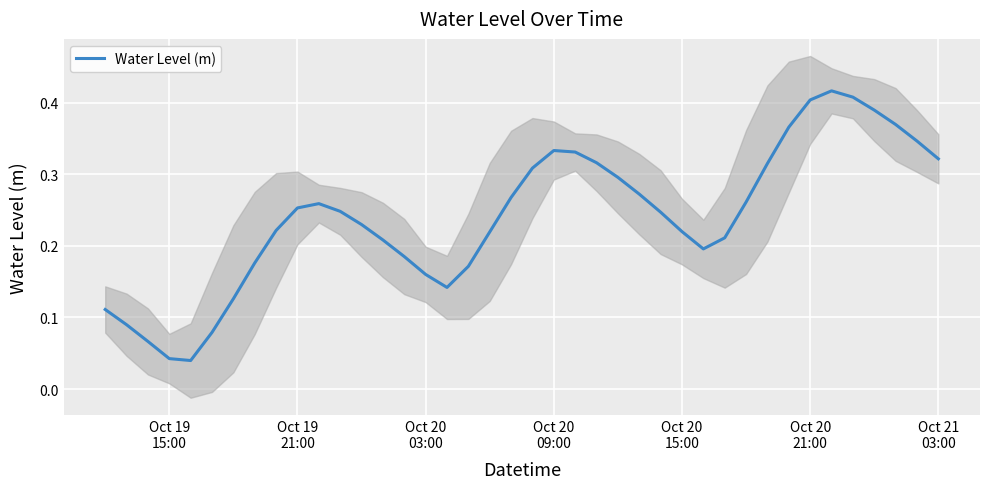

Reading right to left, extract all data points from this chart.

0.3	0.3	0.4	0.4	0.4	0.4	0.4	0.4	0.3	0.3	0.2	0.2	0.2	0.2	0.3	0.3	0.3	0.3	0.3	0.3	0.3	0.2	0.2	0.1	0.2	0.2	0.2	0.2	0.2	0.3	0.3	0.2	0.2	0.1	0.1	0.0	0.0	0.1	0.1	0.1